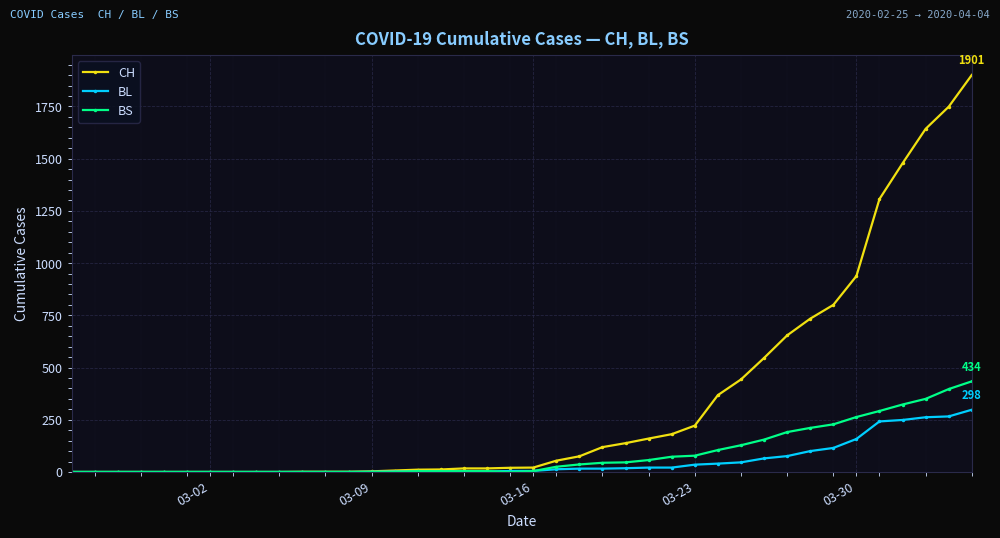

Which series has the widest spread of values?

CH